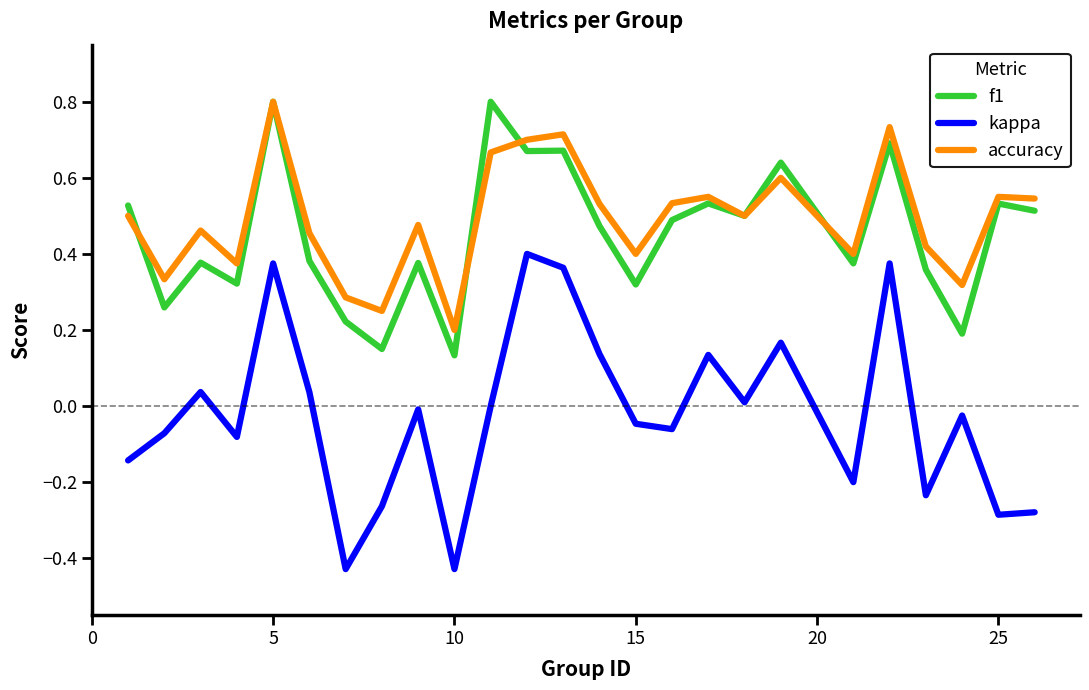

True or false: accuracy and kappa intersect in this chart.

False